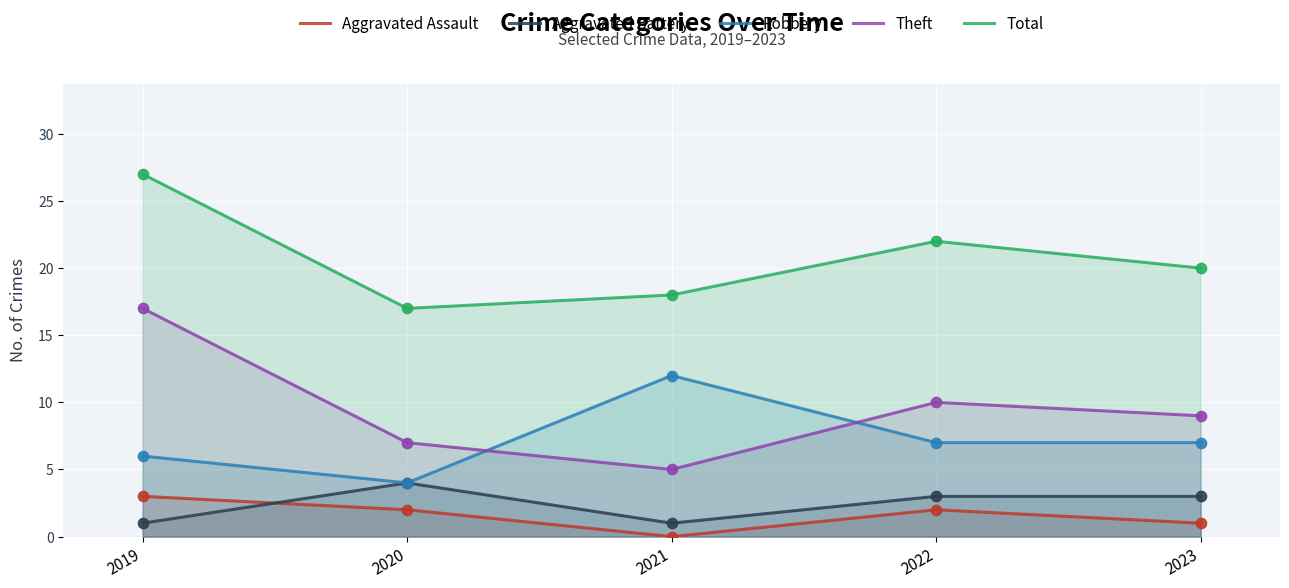

Which series has the largest total across all categories?

Total